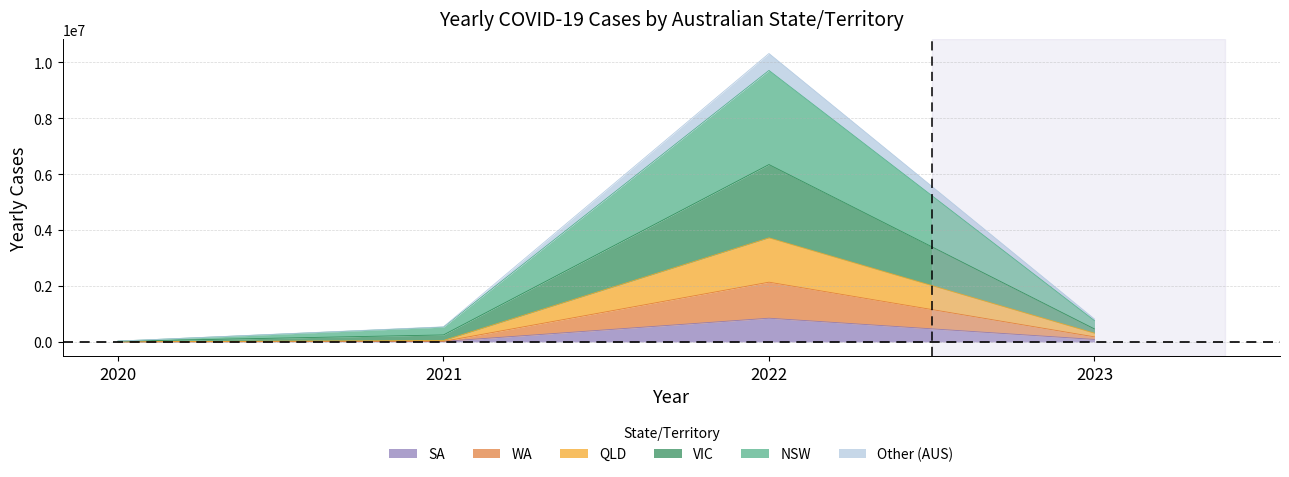

At which category is the sum across all series the highest?

2022